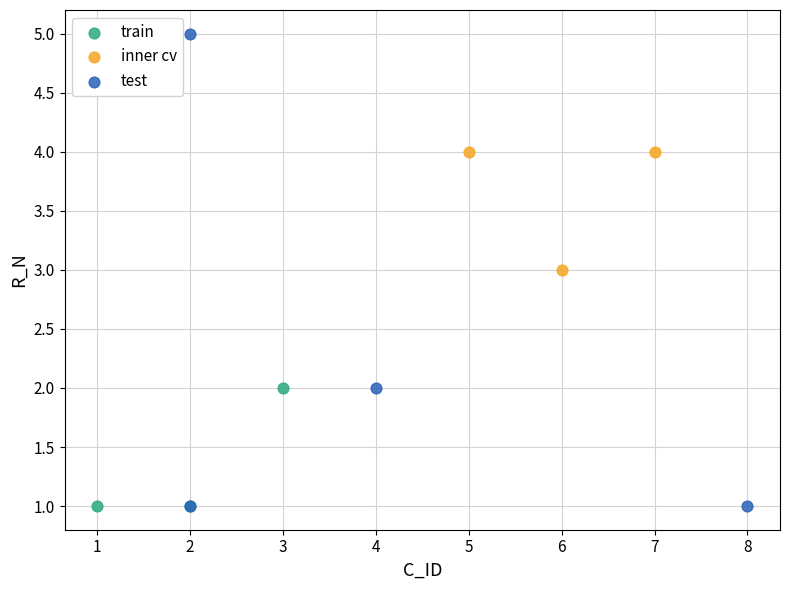

Which series has the largest Y range (max minus min)?

test